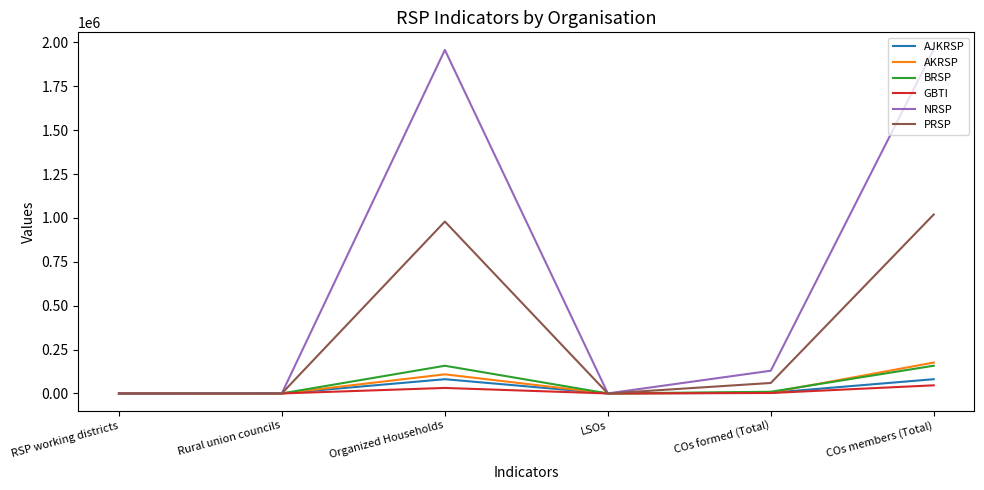

Which category has the highest value in the PRSP series?

COs members (Total)